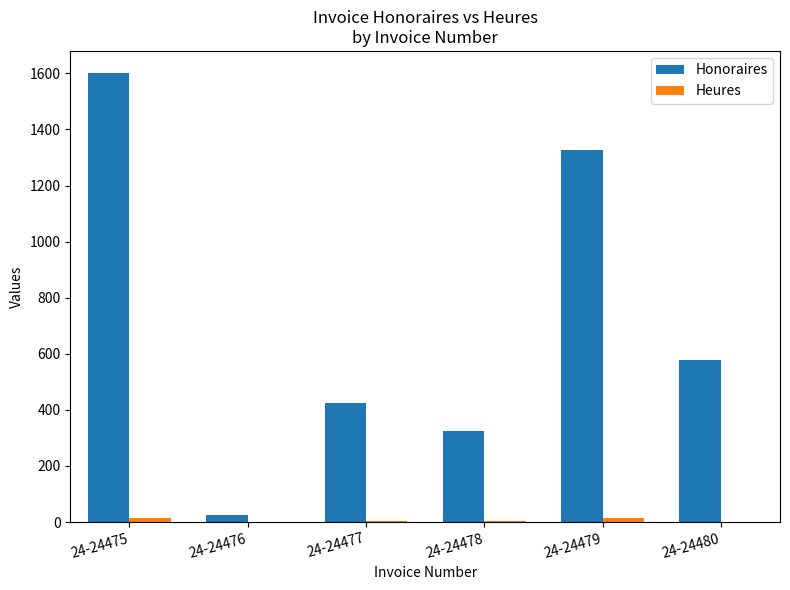

Count the number of categories in the chart.

6